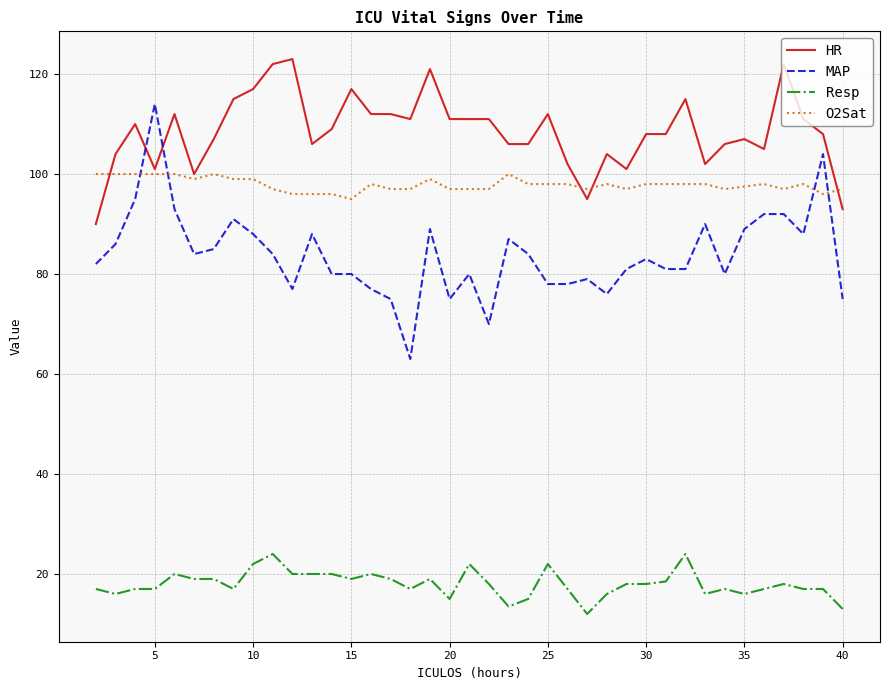

What is the minimum value for O2Sat?

95.0